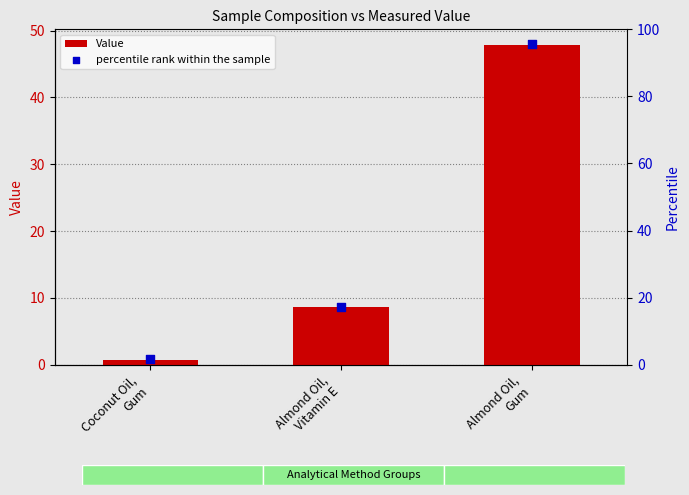

At which category is the sum across all series the highest?

Almond Oil,
Gum